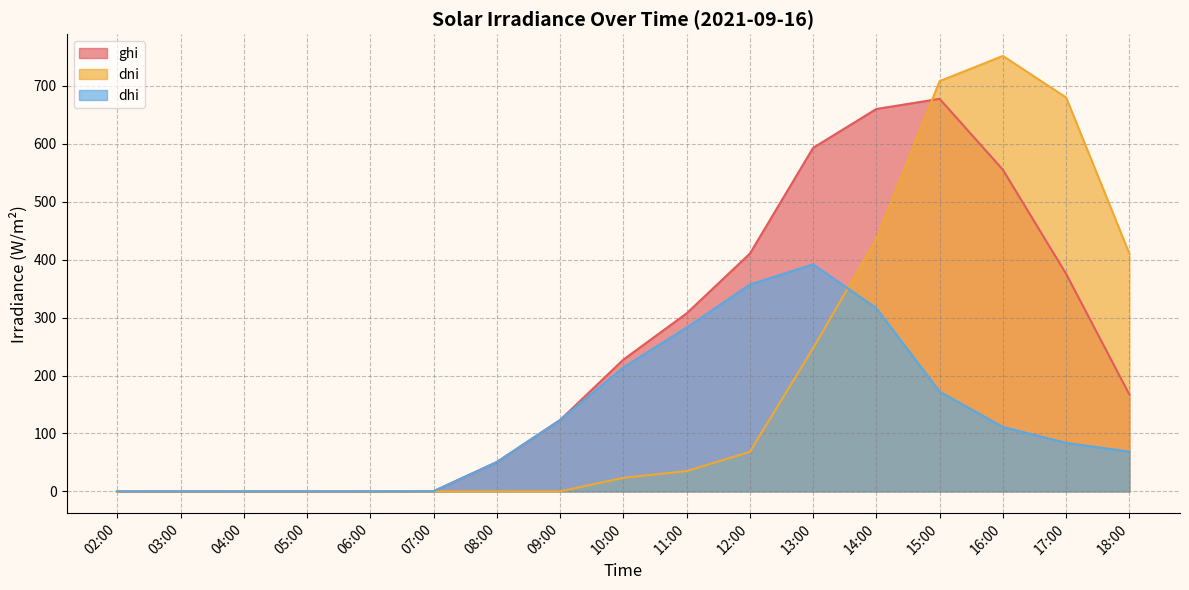

How many lines are shown in the chart?

3